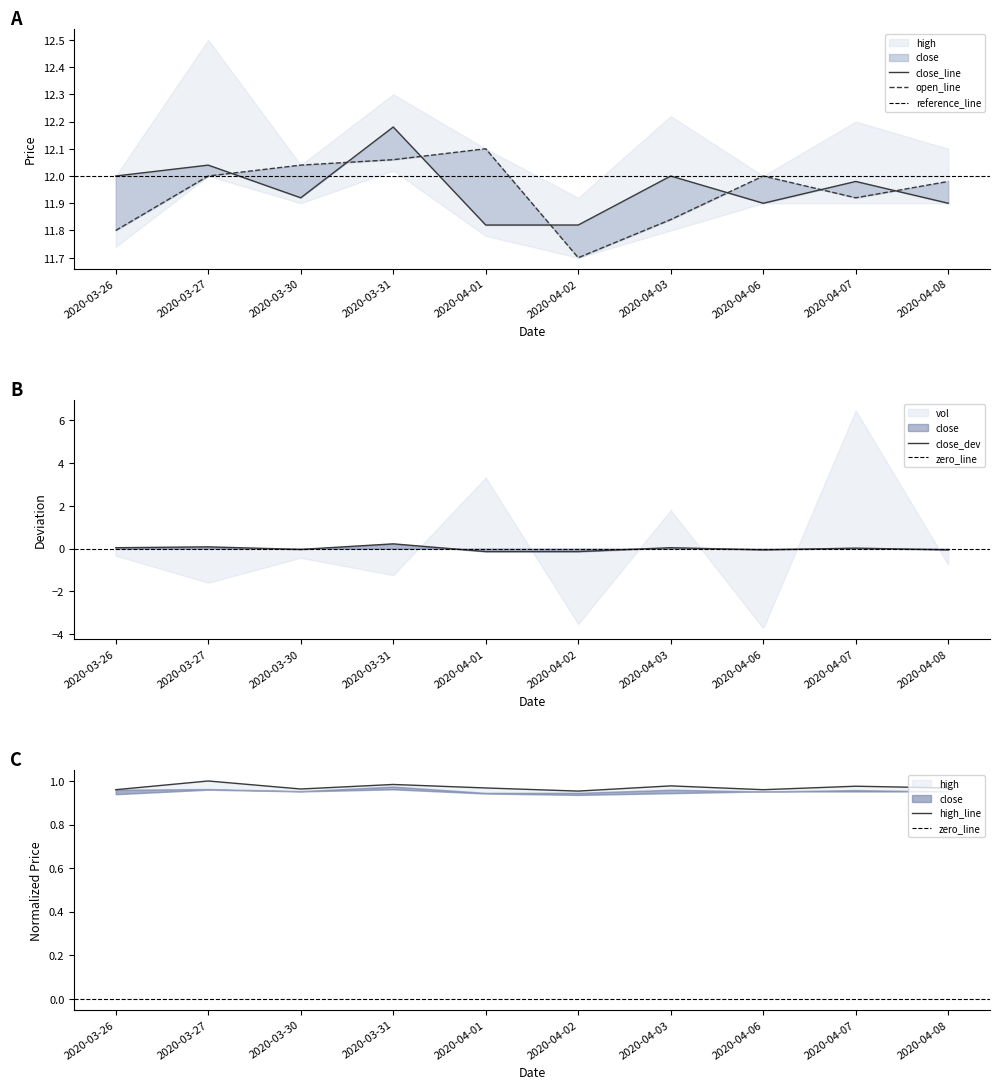

Which series has the largest total across all categories?

close